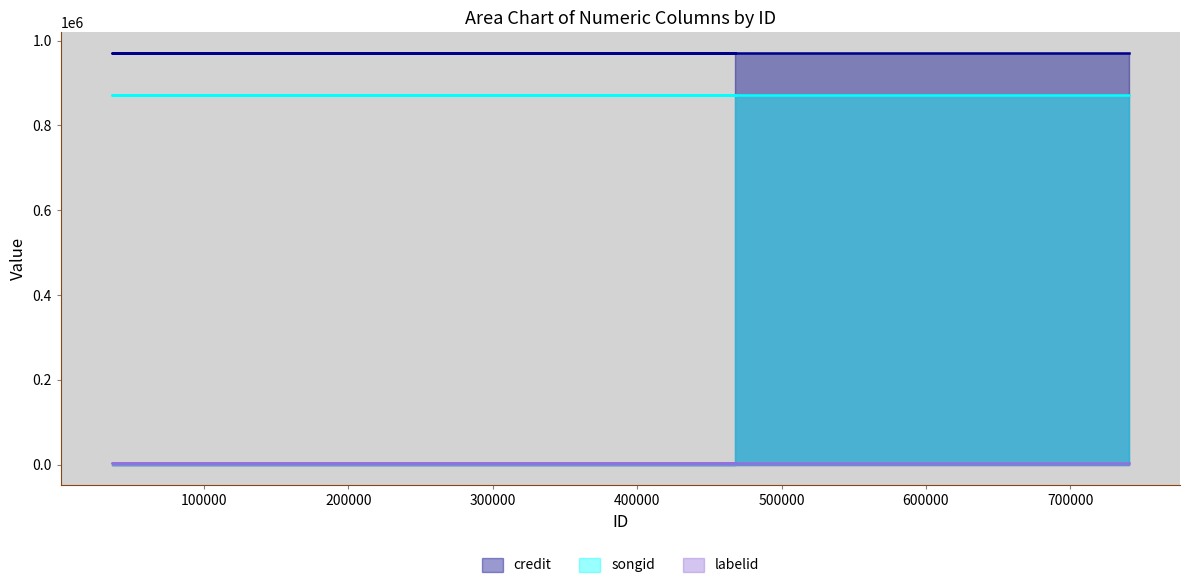

How many distinct data groups are displayed?

3